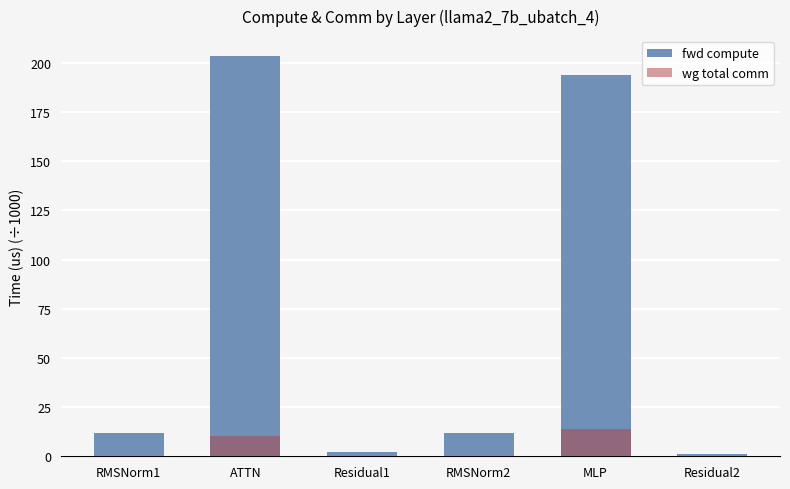

What is the difference between the maximum and second lowest values in the fwd compute series?

201.0